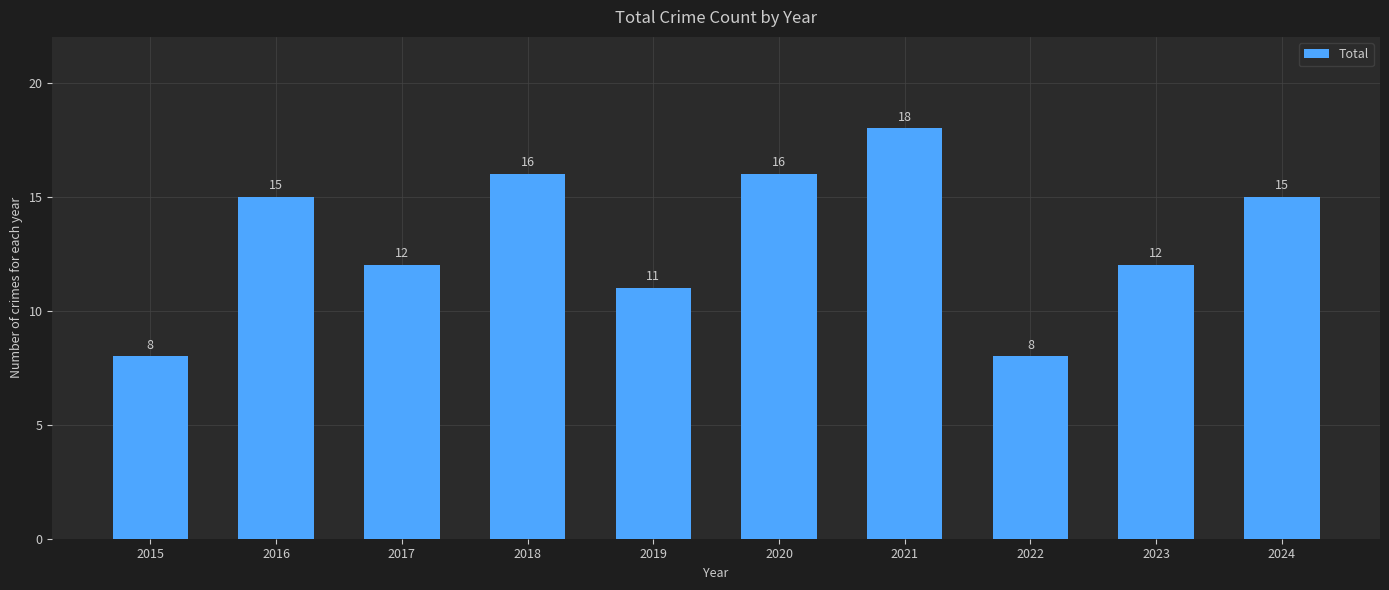

Count the number of categories in the chart.

10